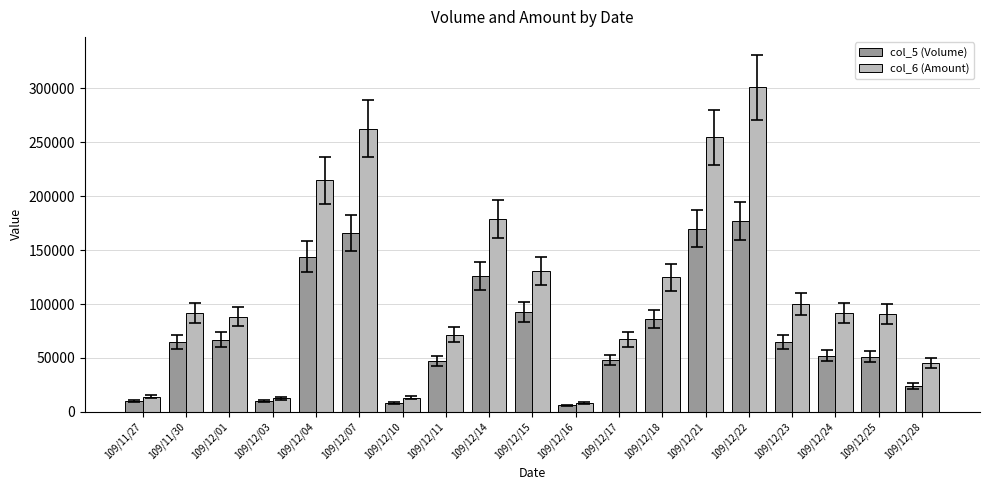

What is the total value across all series at 109/12/17?

115150